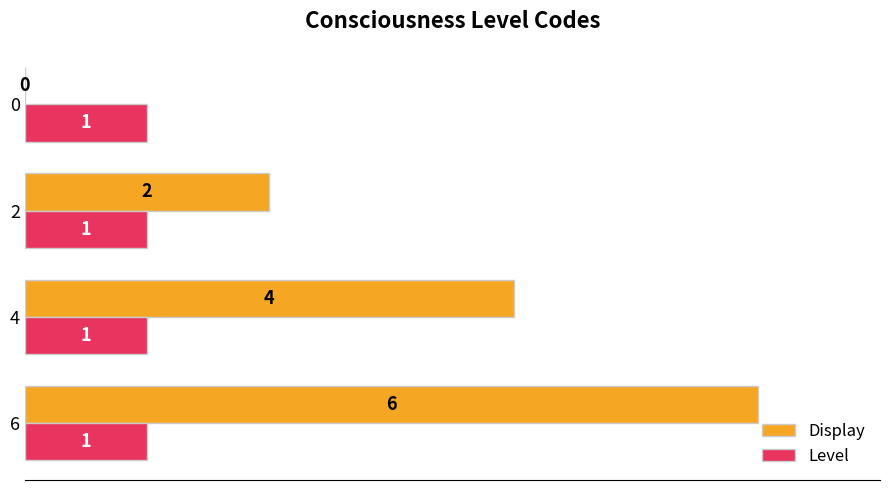

How many distinct data groups are displayed?

2